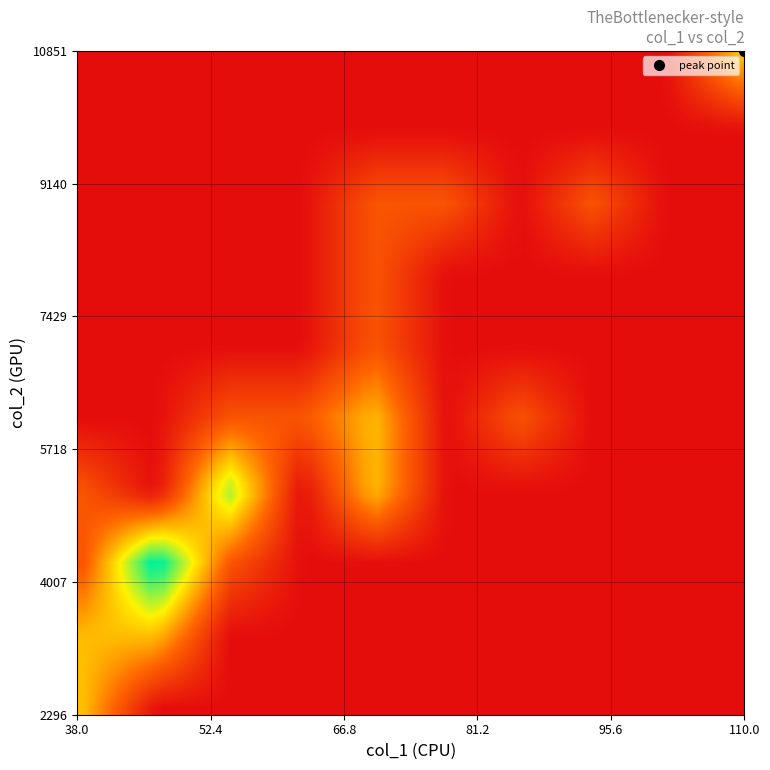

Reading left to right, extract all data points from this chart.

0: 3556	3289	3930	5177	4379	10851	8325	4707	4636	6579
1: 6096	8542	5411	5955	6260	8016	6332	5479	4401	5423
2: 10714	5002	4370	5984	5581	3792	8527	4139	2713	2296